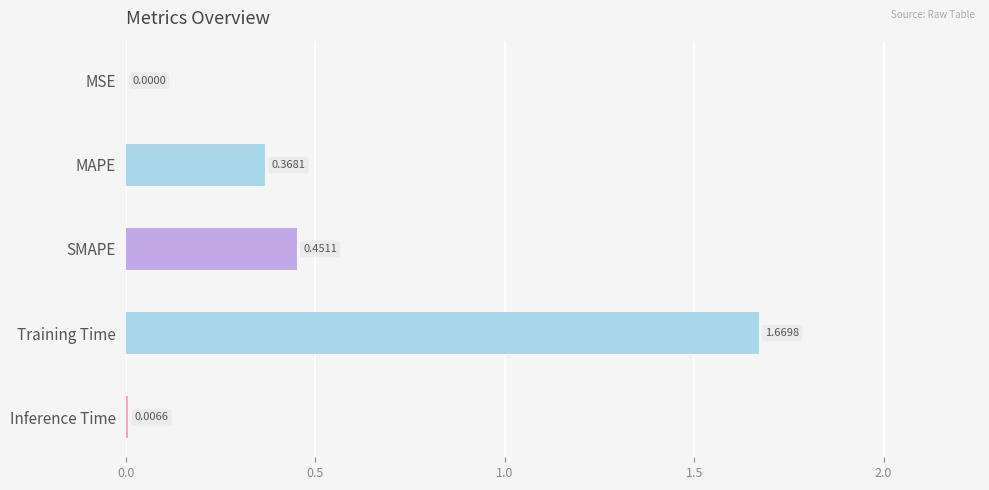

Between Inference Time and MAPE, which is larger?

MAPE